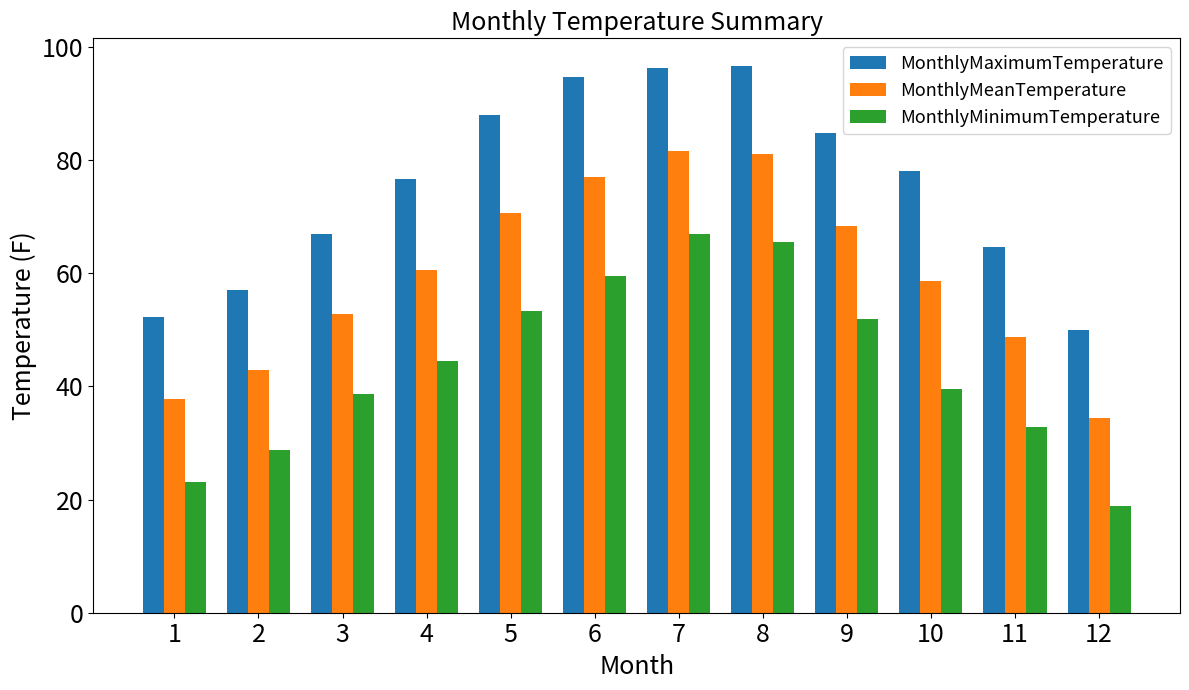

What is the maximum value for MonthlyMaximumTemperature?

96.7